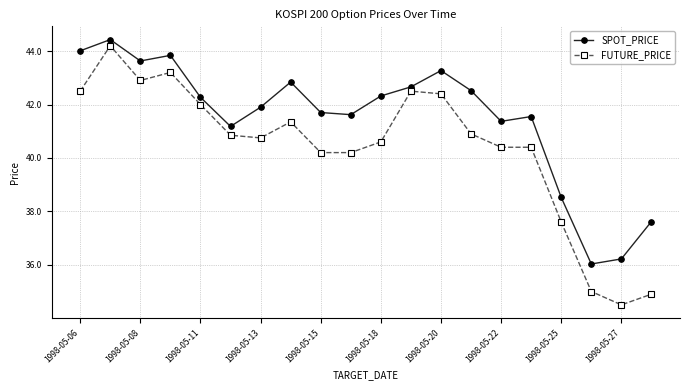

Which series has the largest range (max minus min)?

FUTURE_PRICE